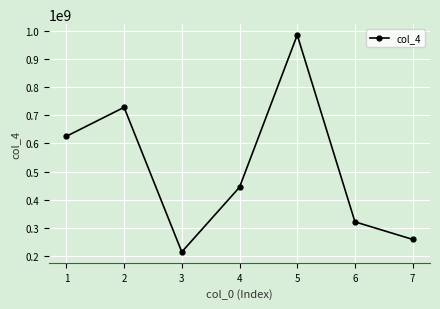

How many values are below 444147896?

3